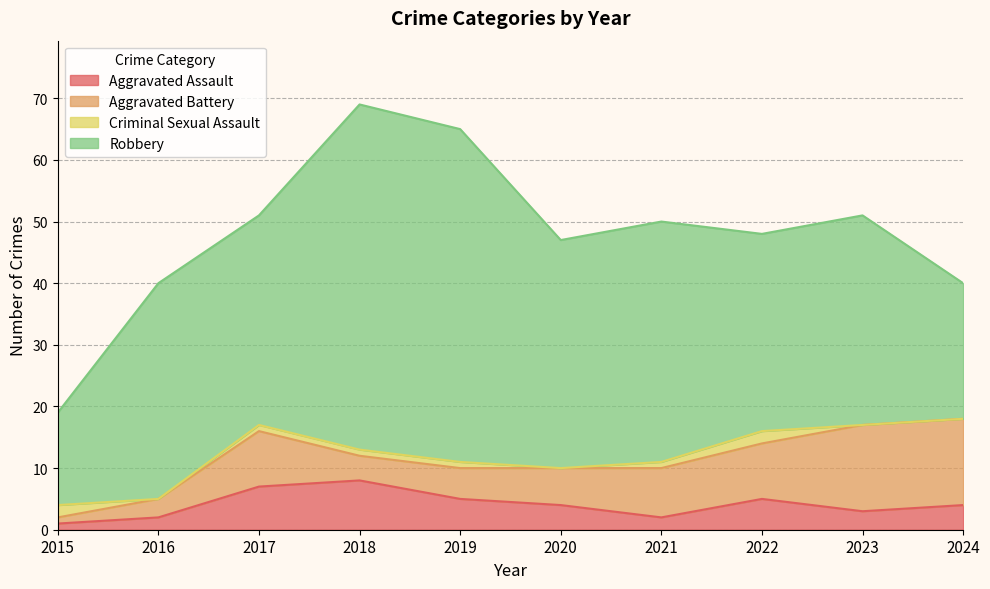

List the labels in order of Aggravated Battery value, largest first.

2023, 2024, 2017, 2022, 2021, 2020, 2019, 2018, 2016, 2015